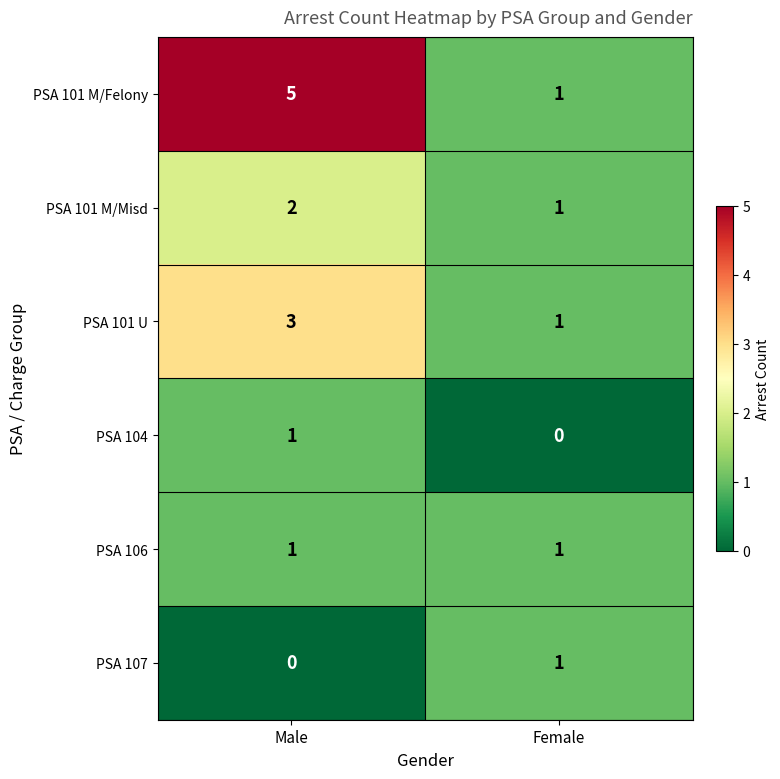

What is the spread (max minus min) of values at Male?

5